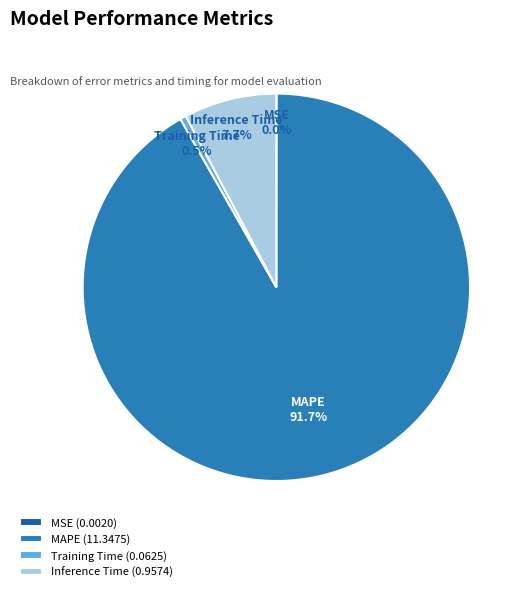

What percentage is NOT represented by Inference Time?

92.3%